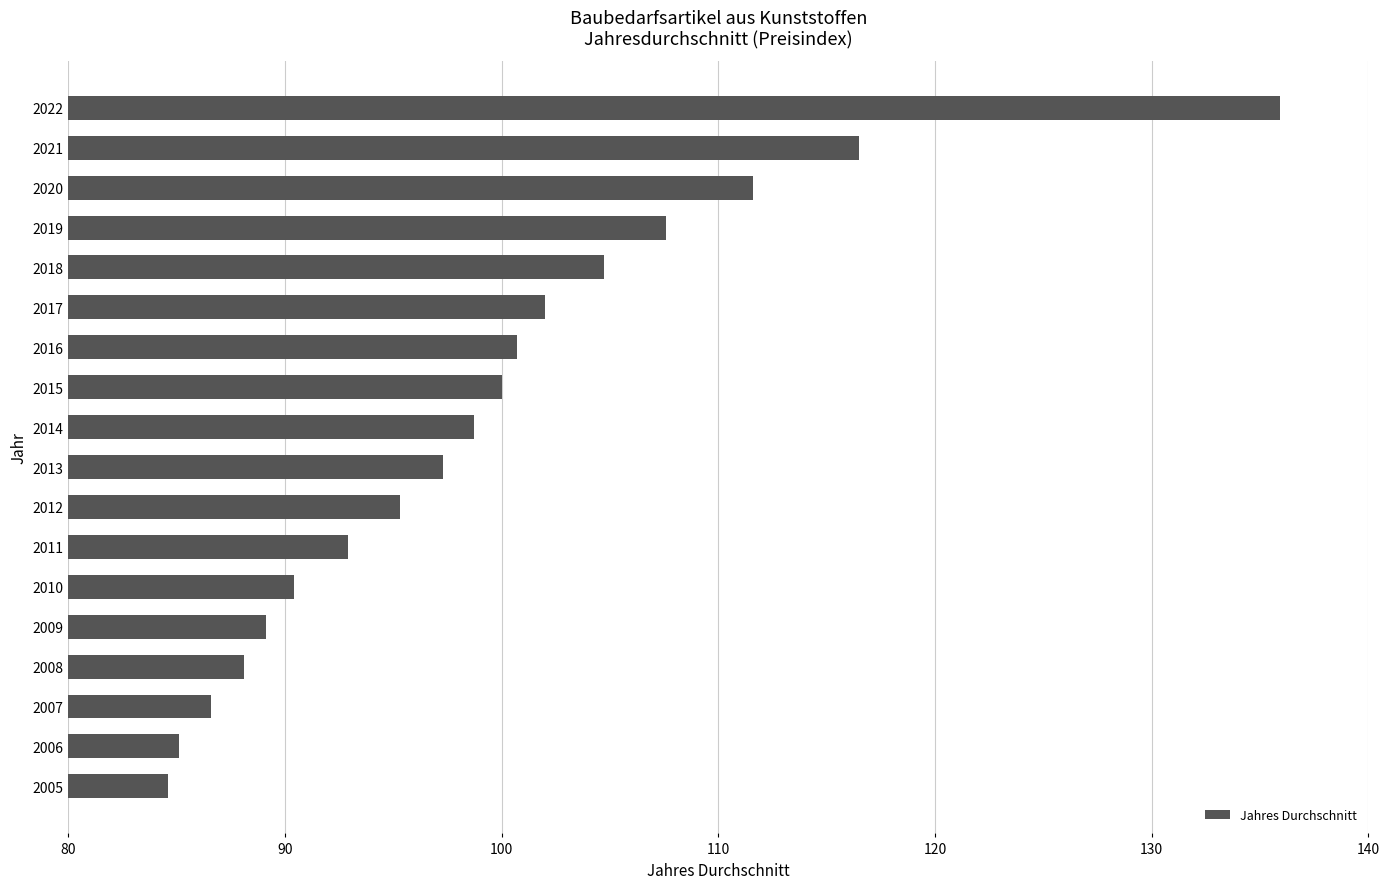

True or false: the data shows 92.9 at 2011.

True